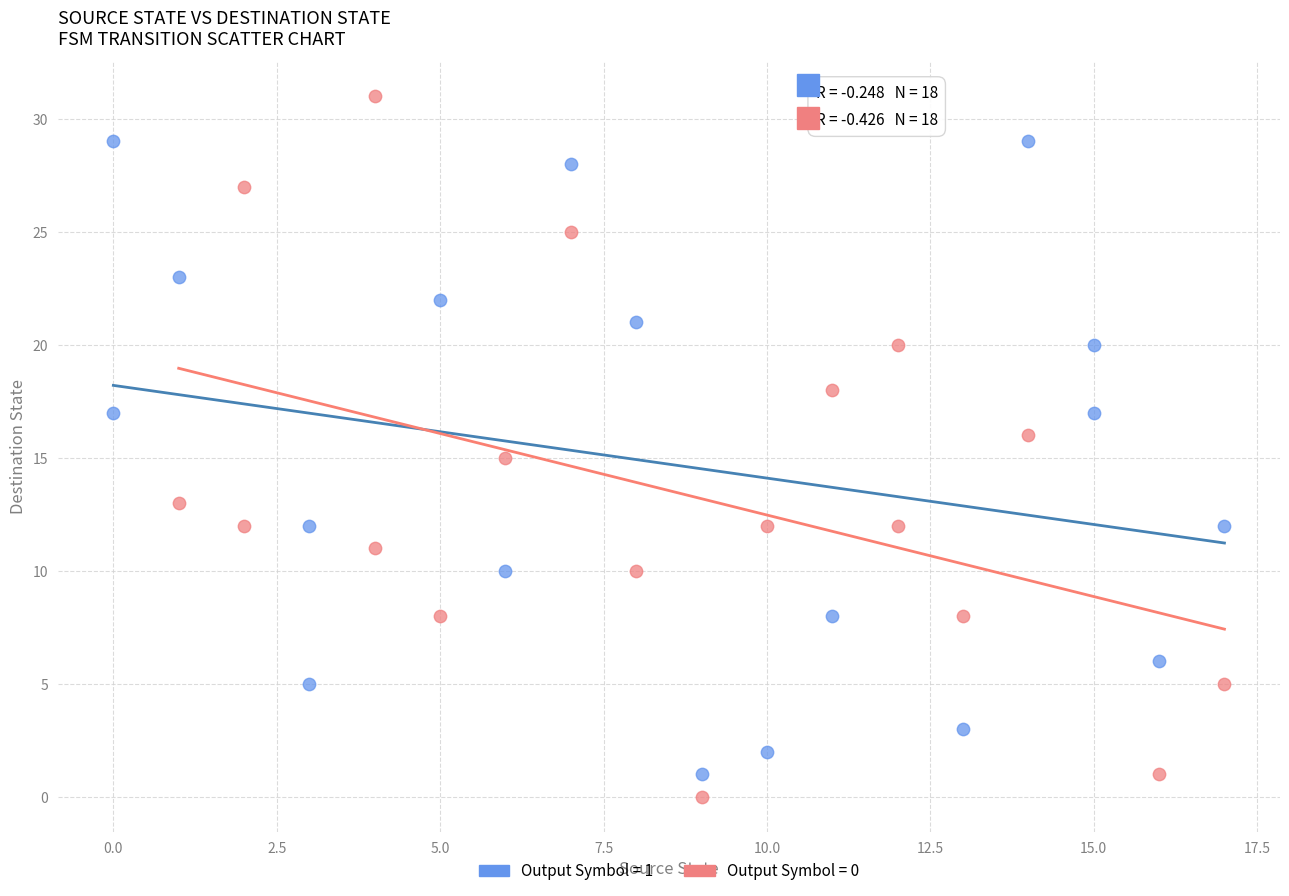

Which series reaches the maximum Y coordinate?

Output Symbol = 0